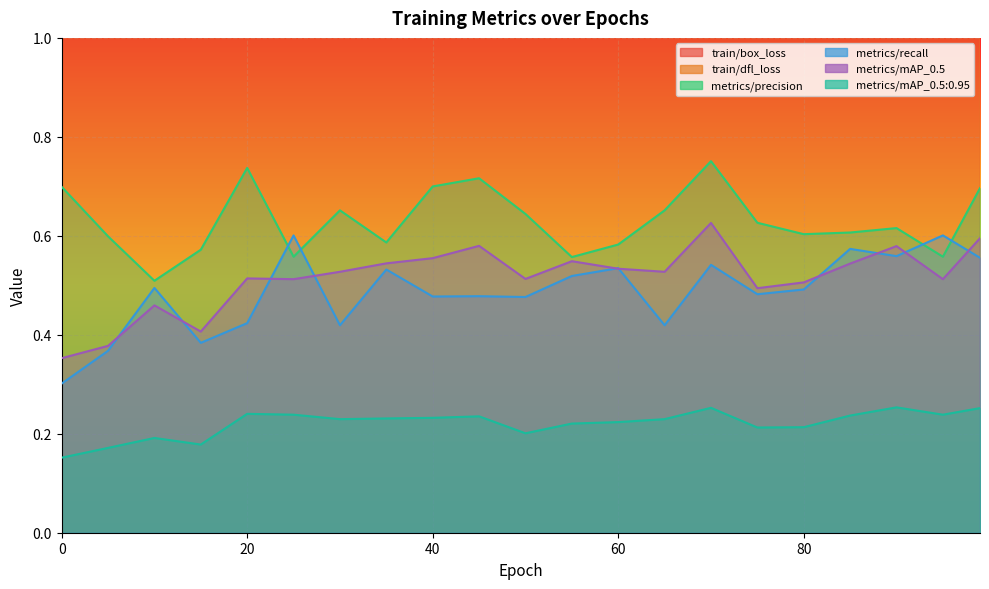

At how many categories does at least one series exceed 0?

21